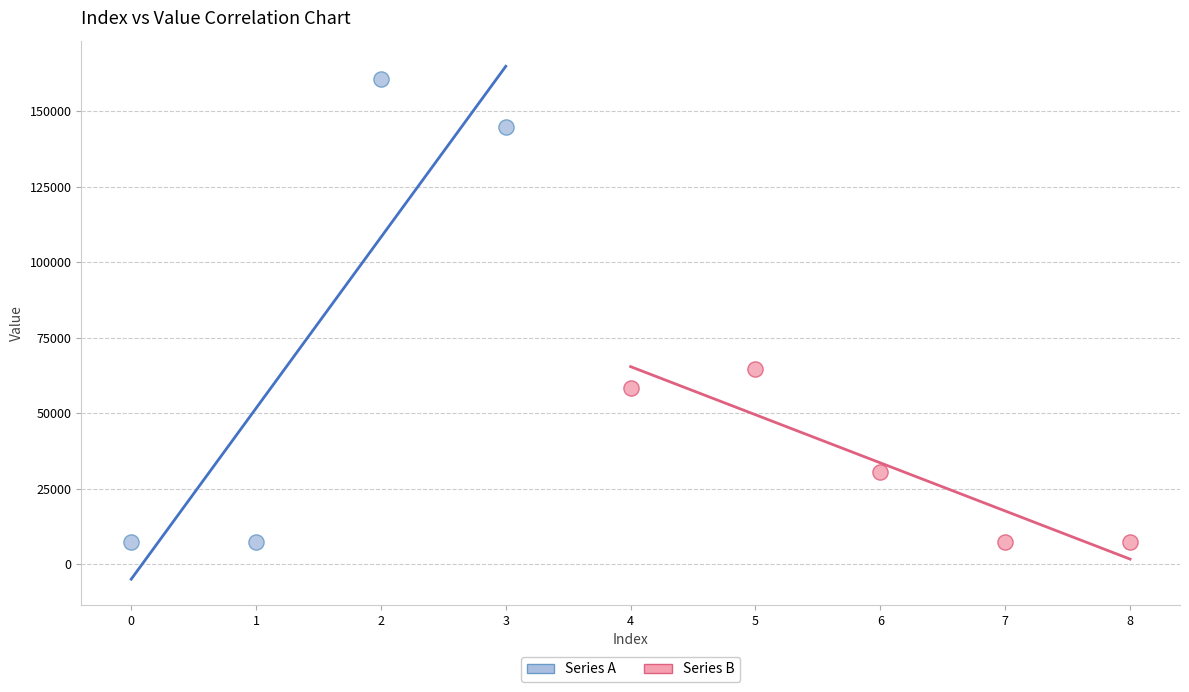

Which series reaches the maximum Y coordinate?

Series A